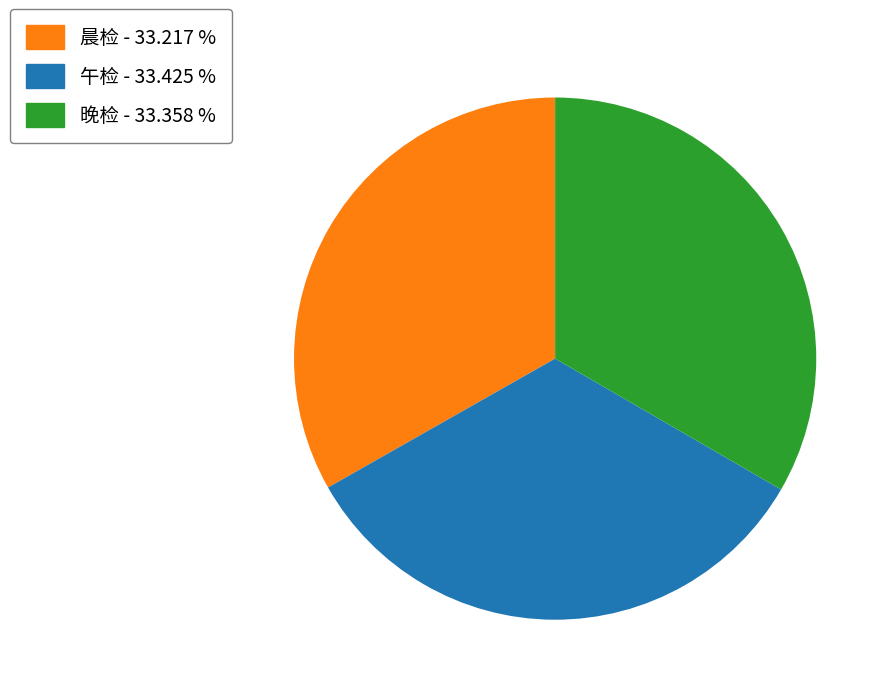

Approximately how many times larger is the value at 午检 - 33.425 % compared to 晚检 - 33.358 %?

1.0